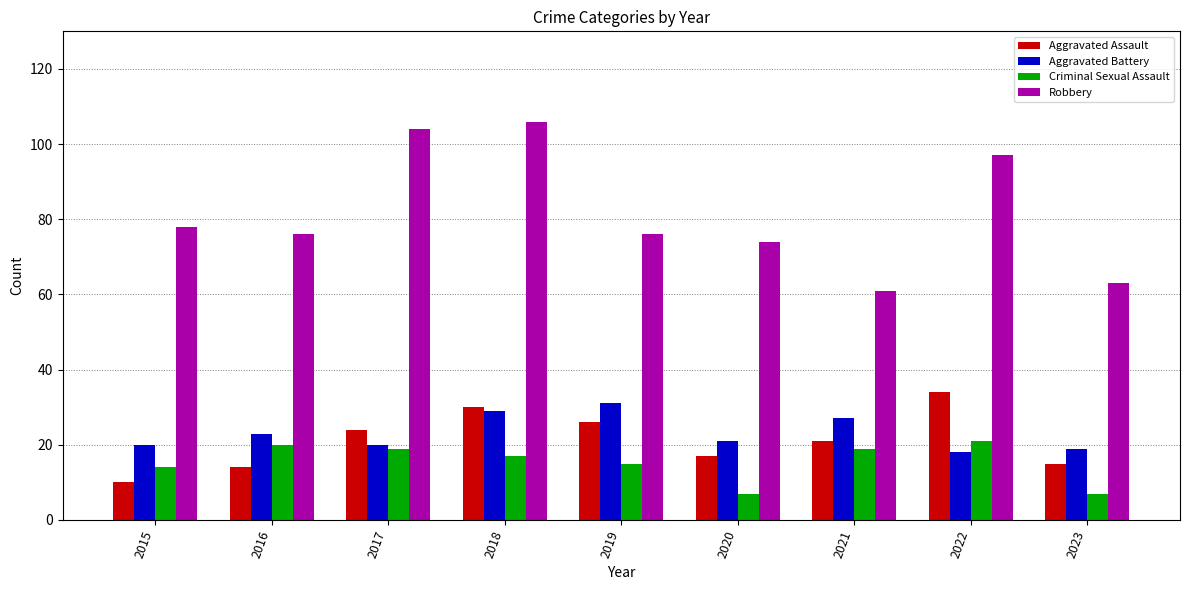

Where does the Aggravated Battery series first go above 21?

2016